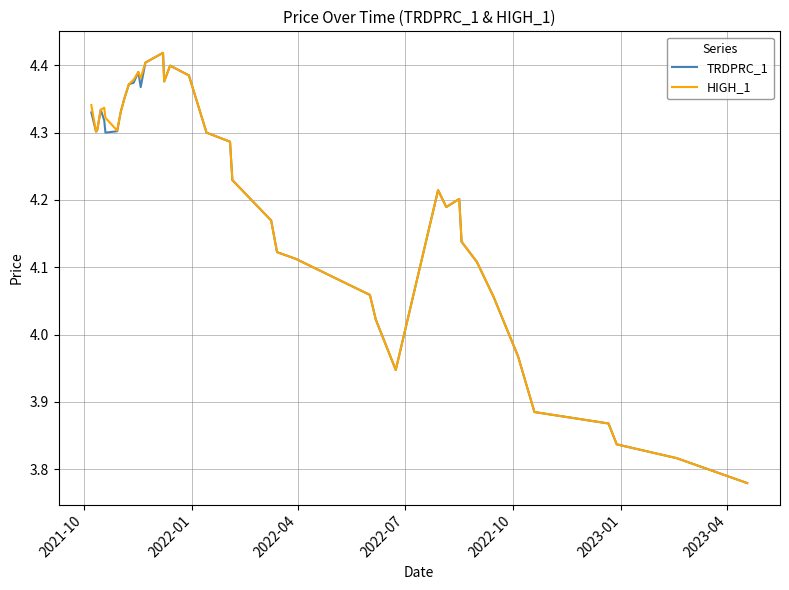

In TRDPRC_1, how many points are higher than both neighbors (excluding endpoints)?

6